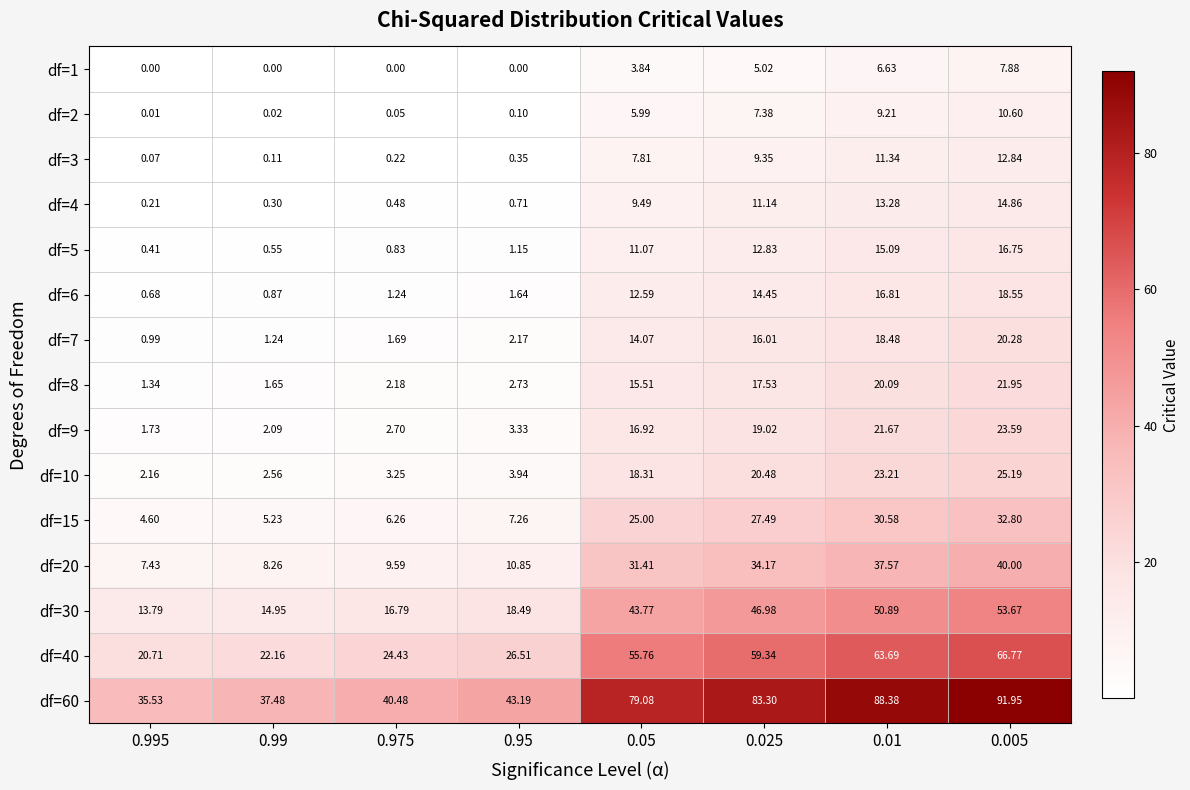

Is the value of df=1 at 0.025 greater than the value of df=40 at 0.995?

No